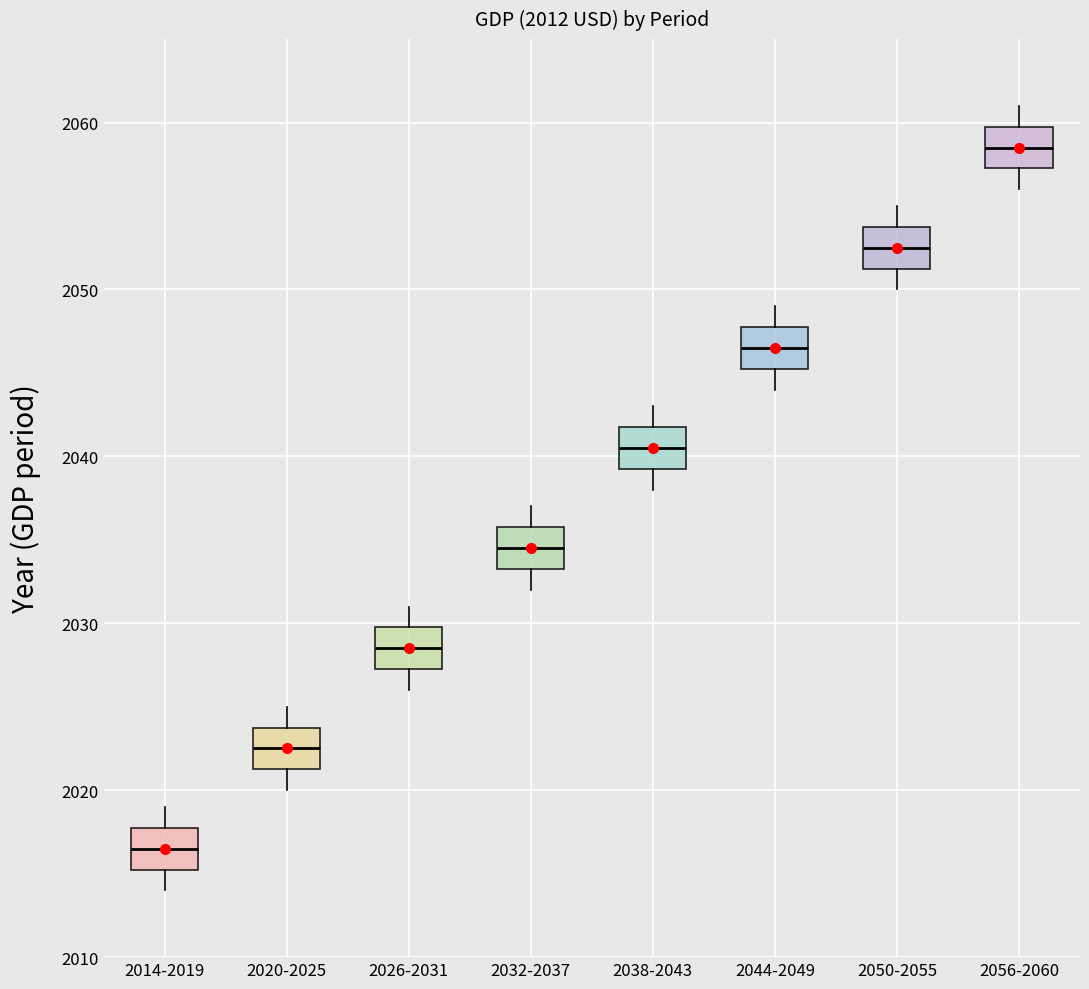

Which box has the highest median line?

2056-2060